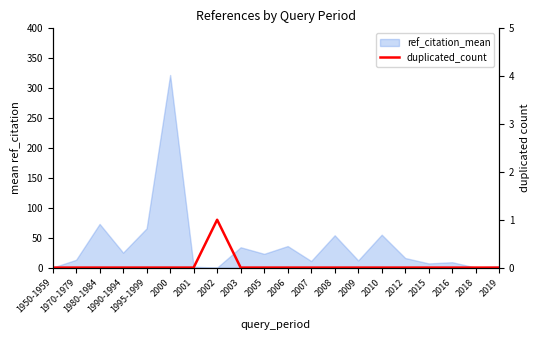

The chart shows a value of 1 at 2005. True or false?

False